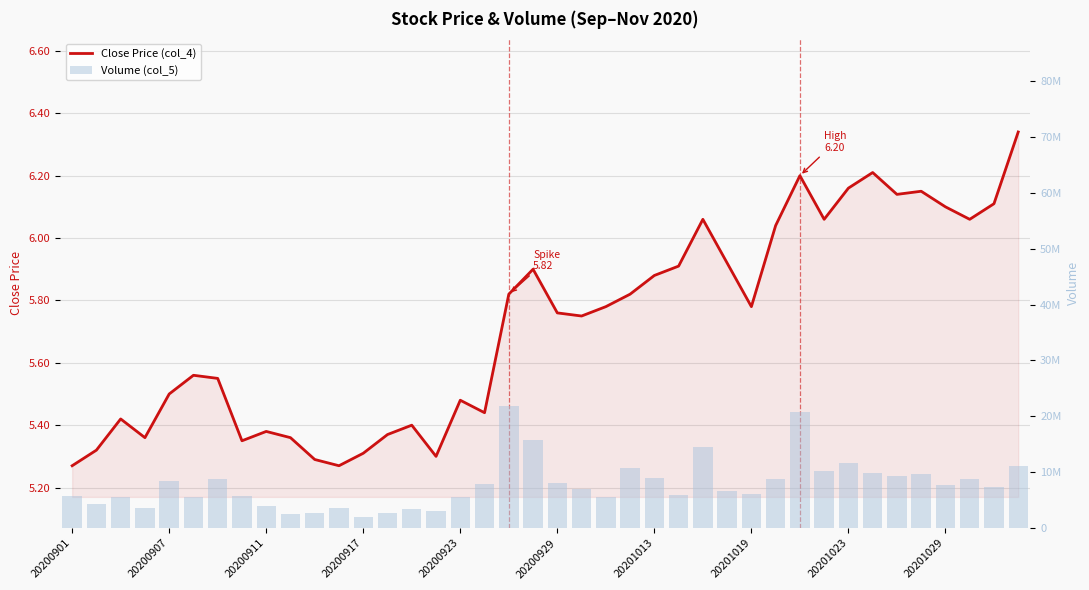

List the series in order of their peak value, lowest first.

Close Price (col_4), Volume (col_5)